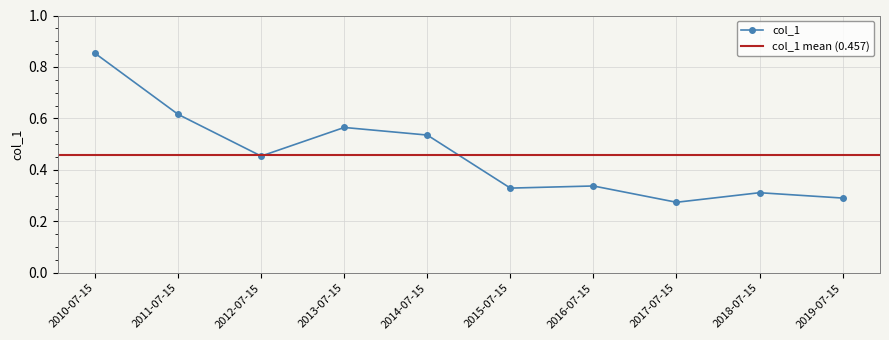

What is the sum of all values?

4.6